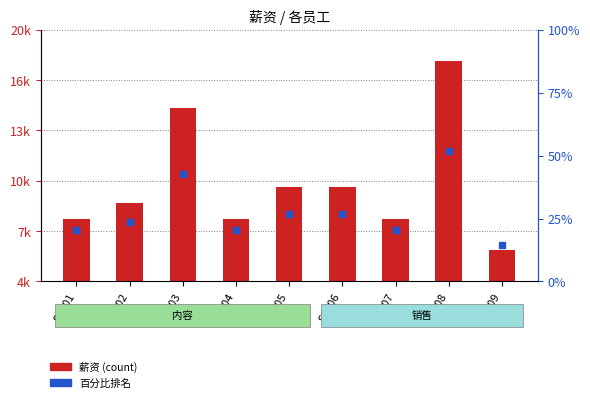

What is the value of the 9th bar from the left?

6000